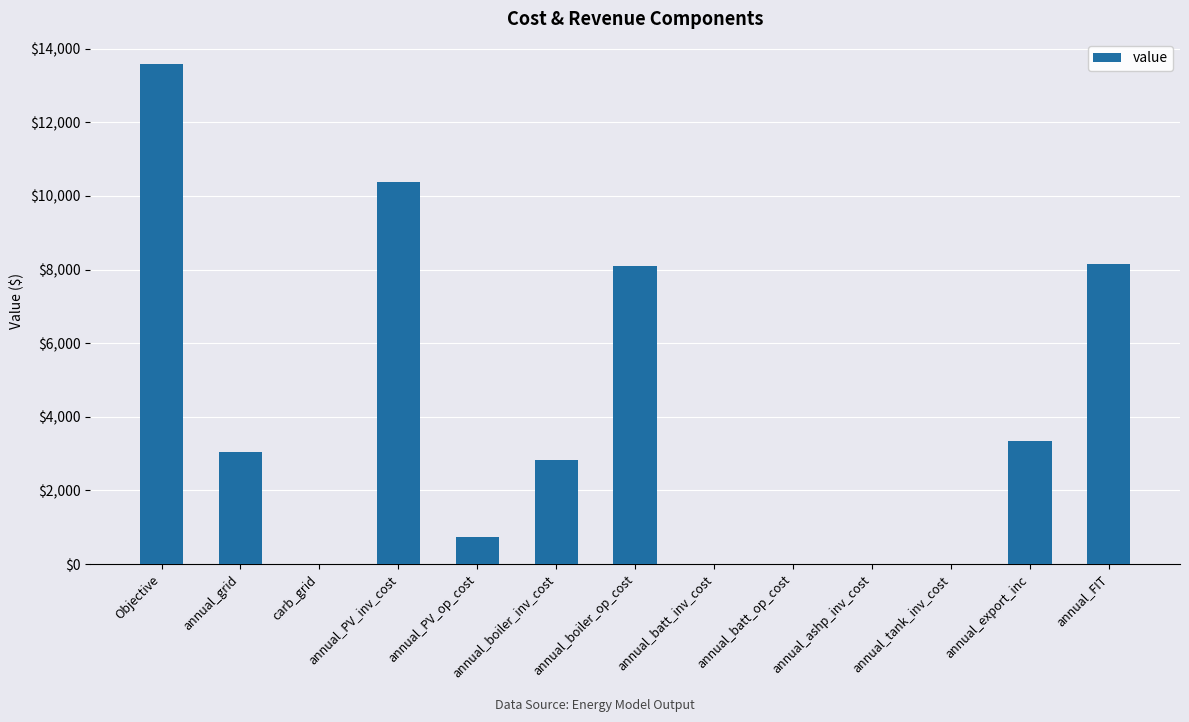

Count the number of data series in this chart.

1